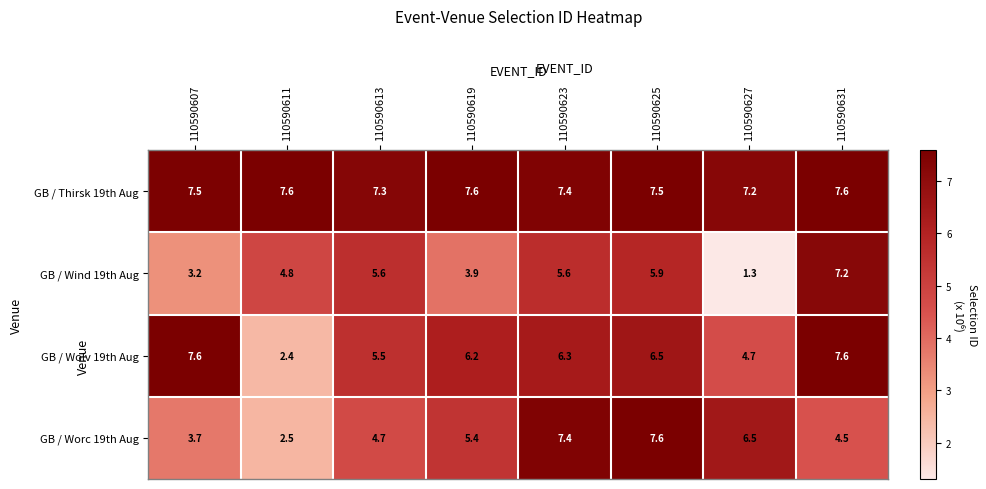

Which series has the widest spread of values?

GB / Wind 19th Aug